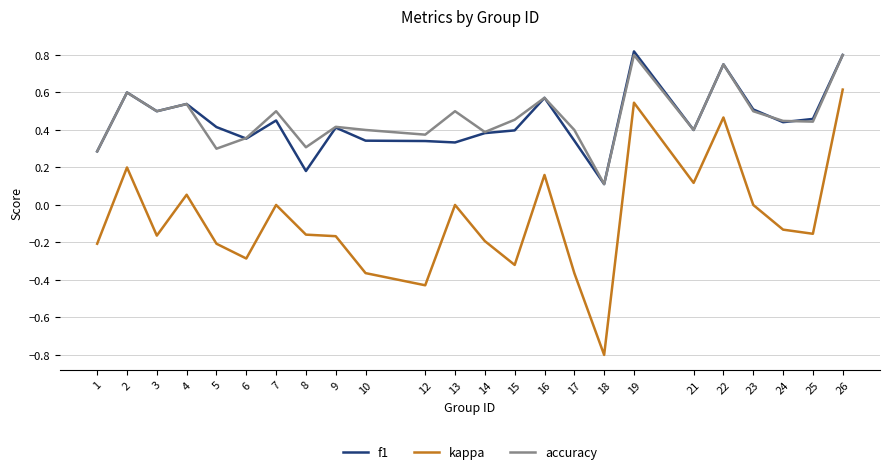

What is the sum of all kappa values?

-1.8